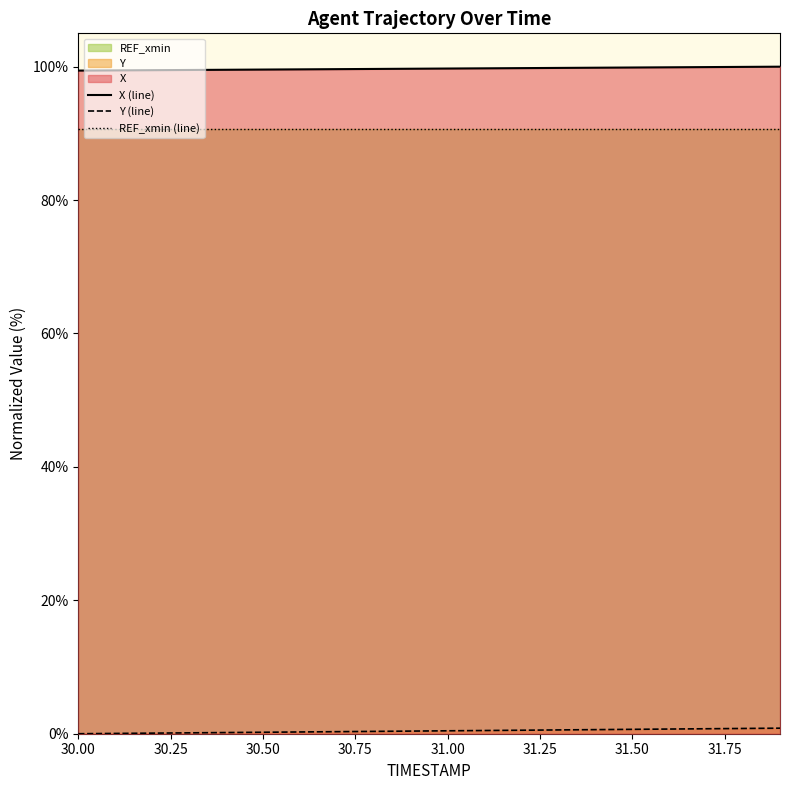

What is the maximum value shown in the chart?

100.0